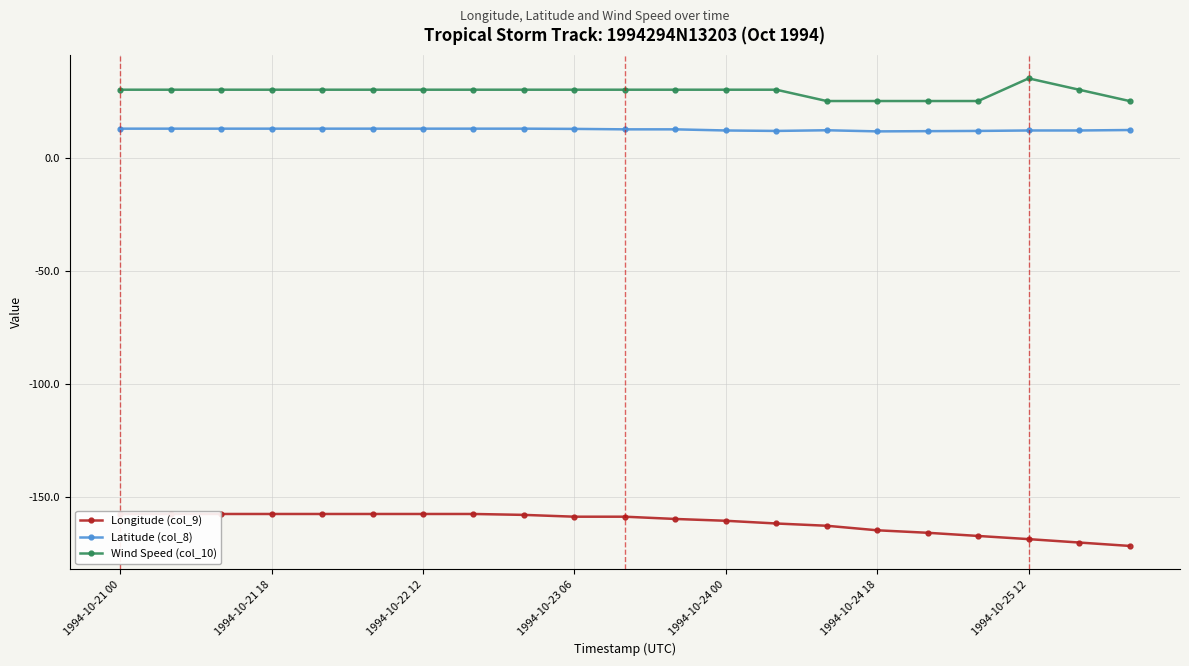

The value of Longitude (col_9) at 10 is -158.5. True or false?

True